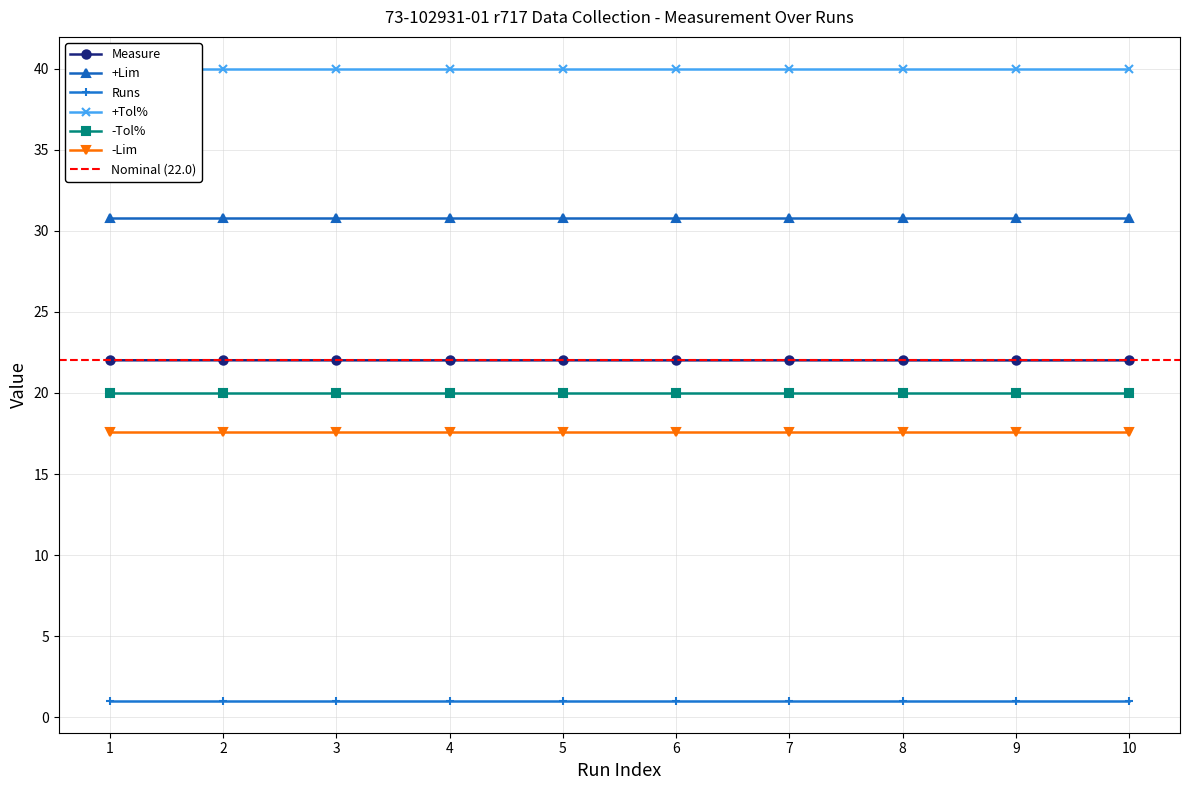

What is the total value across all series at FDO26100JV0_6?

131.4